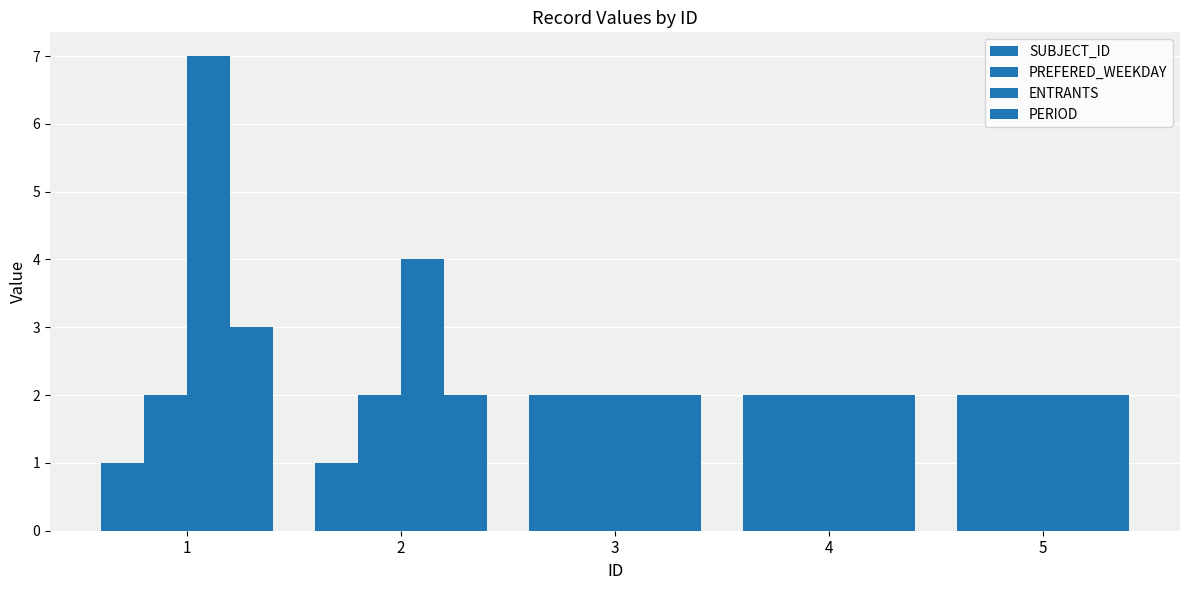

At which category does the chart reach its minimum across all series?

1